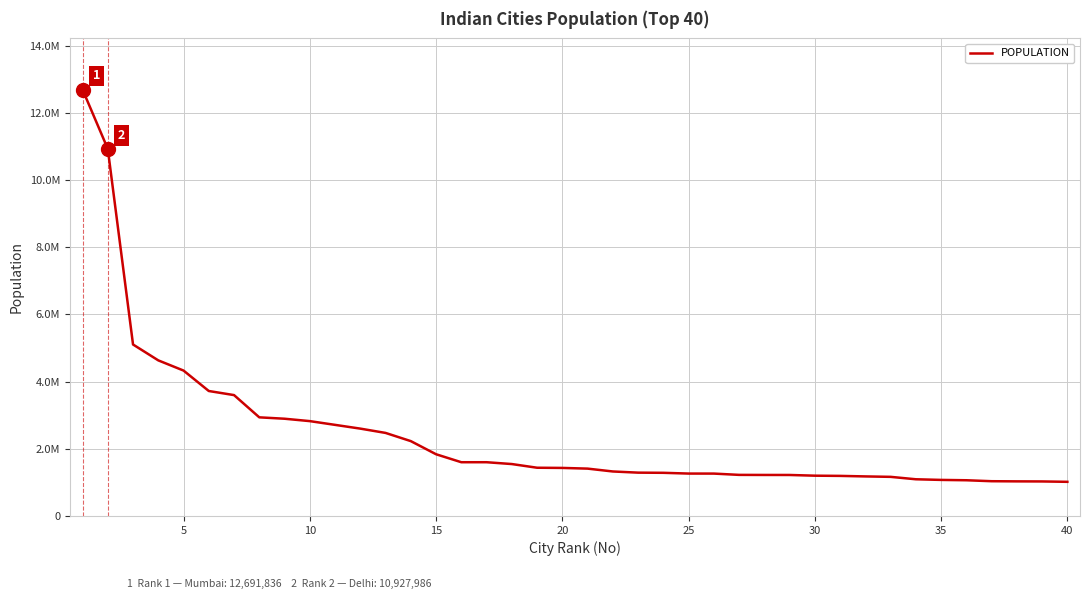

Is this an area chart (filled region under the line)?

No